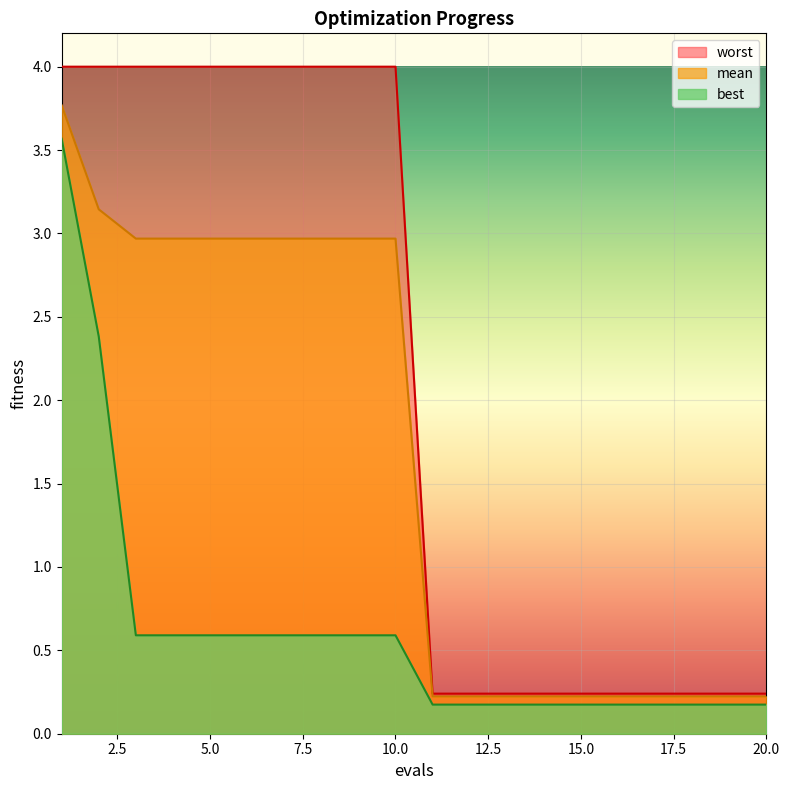

What are all the series names shown in the legend?

worst, mean, best